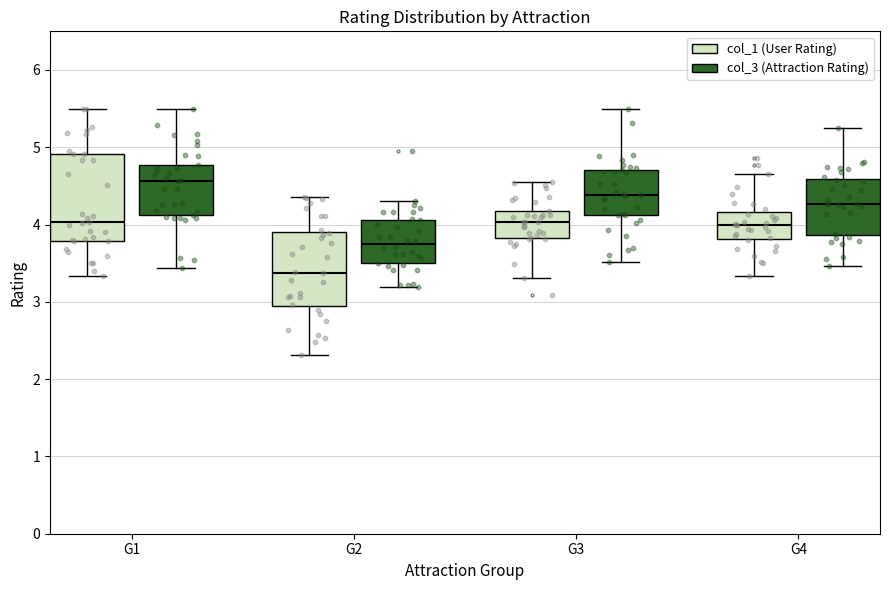

Comparing the boxes themselves (not the whiskers), which one is the tallest?

G1 (col_1 (User Rating))